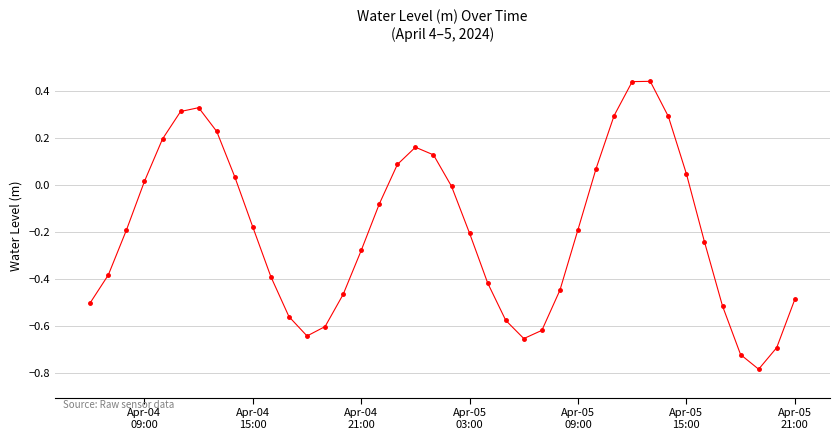

What is the smallest value displayed?

-0.8